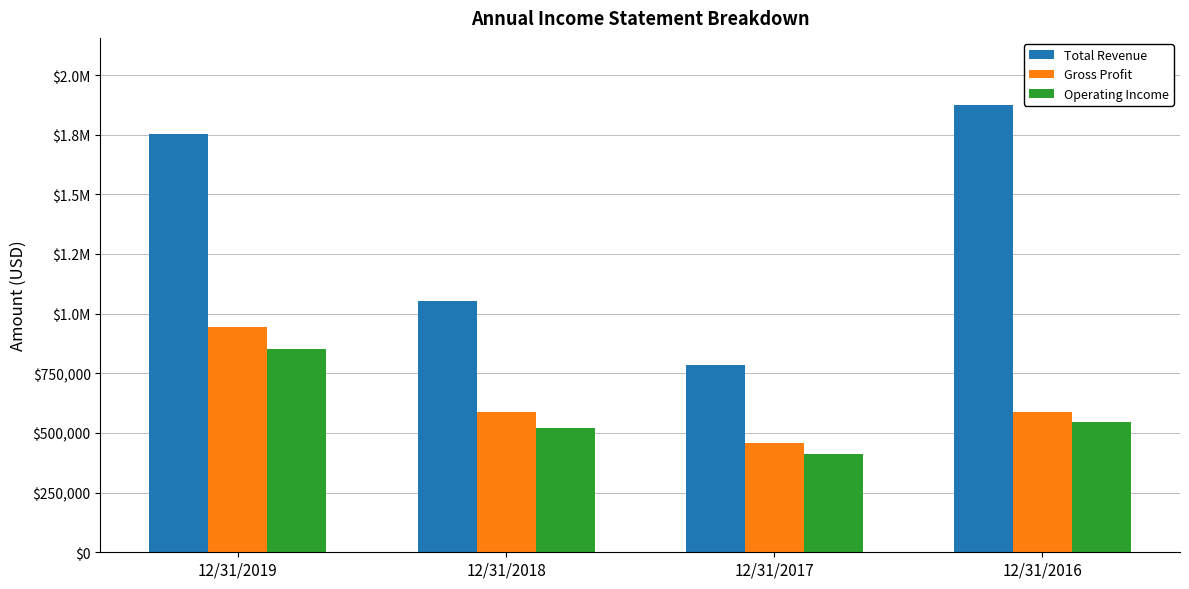

At which category is the sum across all series the highest?

12/31/2019